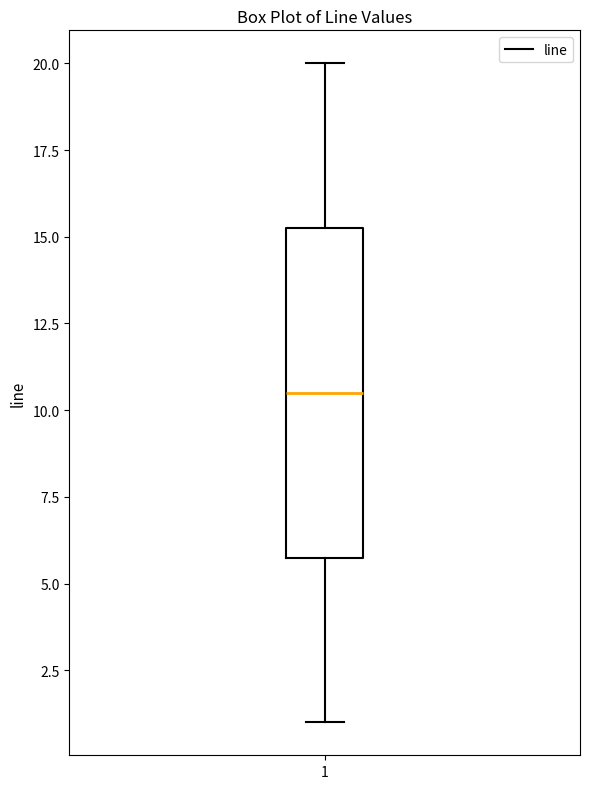

Transcribe this box plot: give where the median line is, the range the box spans, and where the two whiskers end, as read against the y-axis. The values are not printed on the chart, so give them approximately, as read against the axis.

median 10.5, box 6.0 to 15.5, whiskers 1.0 to 20.0